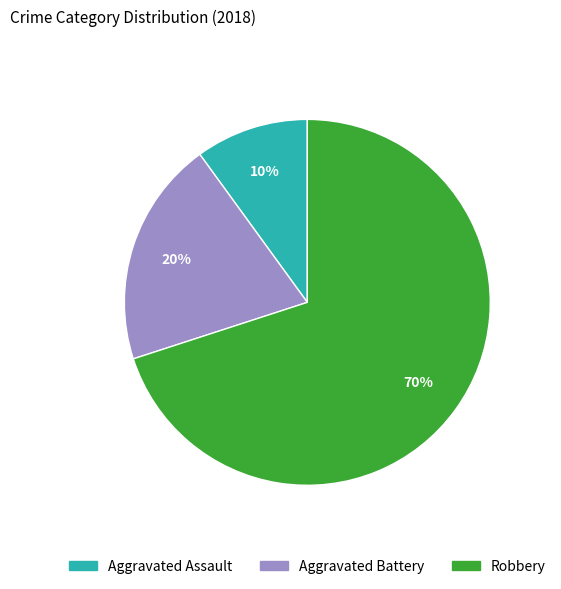

To the nearest percent, what is the difference between the largest and smallest slice percentages?

60%